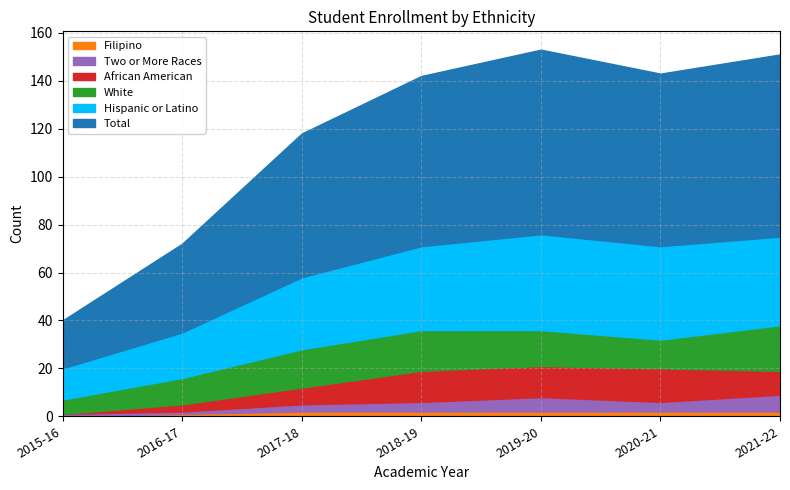

True or false: Total and Hispanic or Latino cross at least once.

False